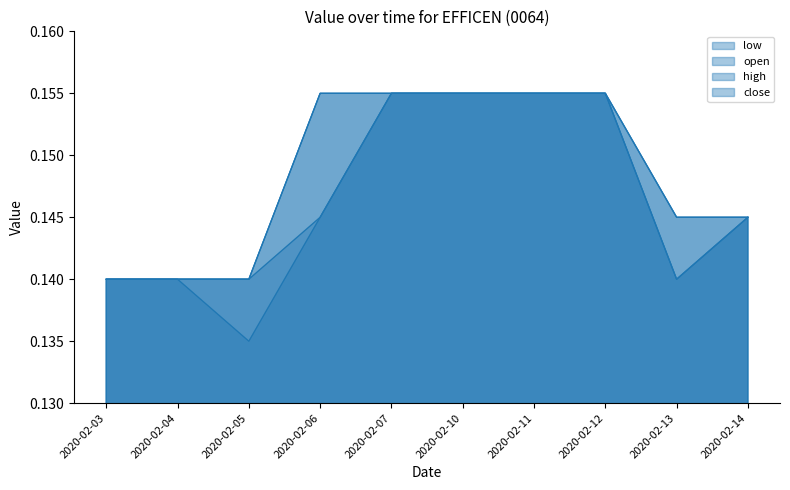

At how many categories does at least one series exceed 0?

10